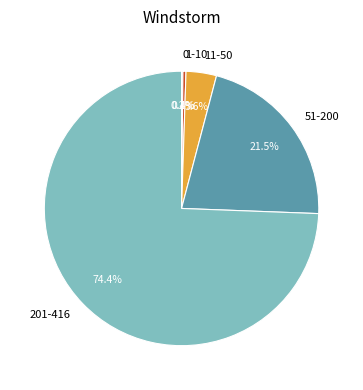

Is there any slice that represents more than half of the pie?

Yes